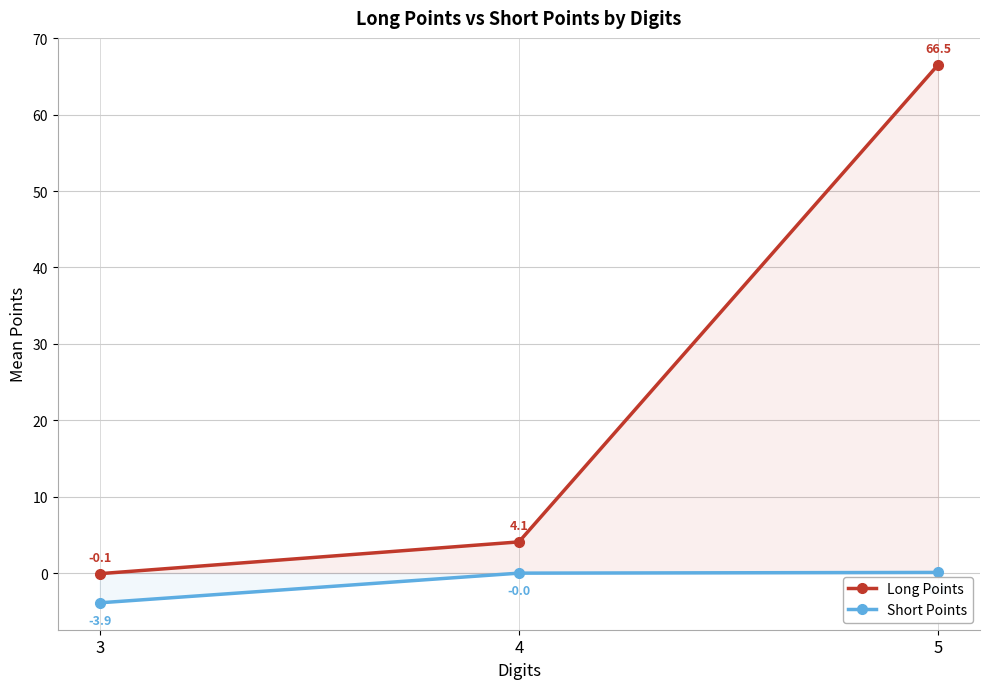

Which series has the largest total across all categories?

Long Points